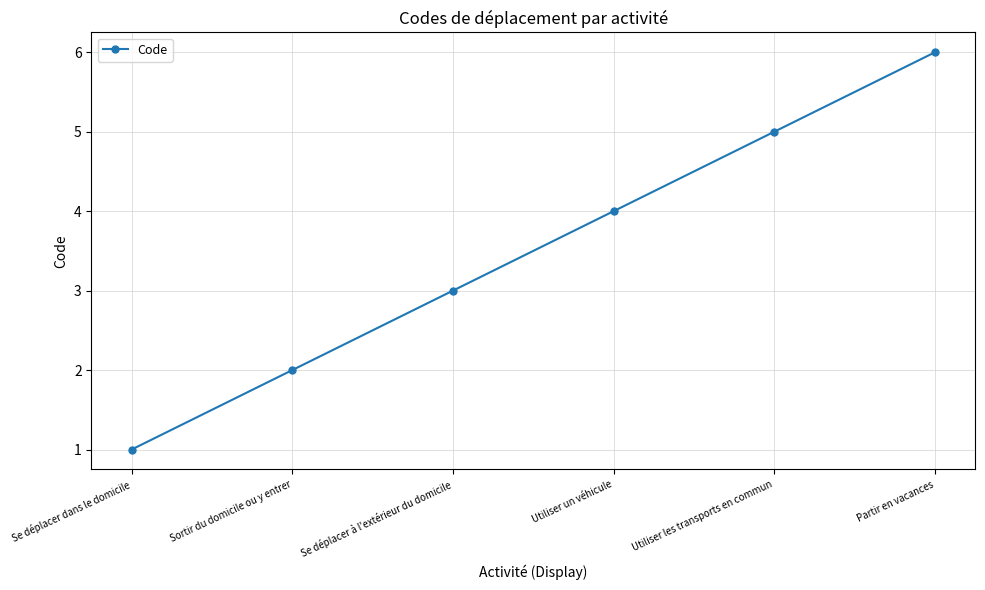

What position from the left is Partir en vacances?

6